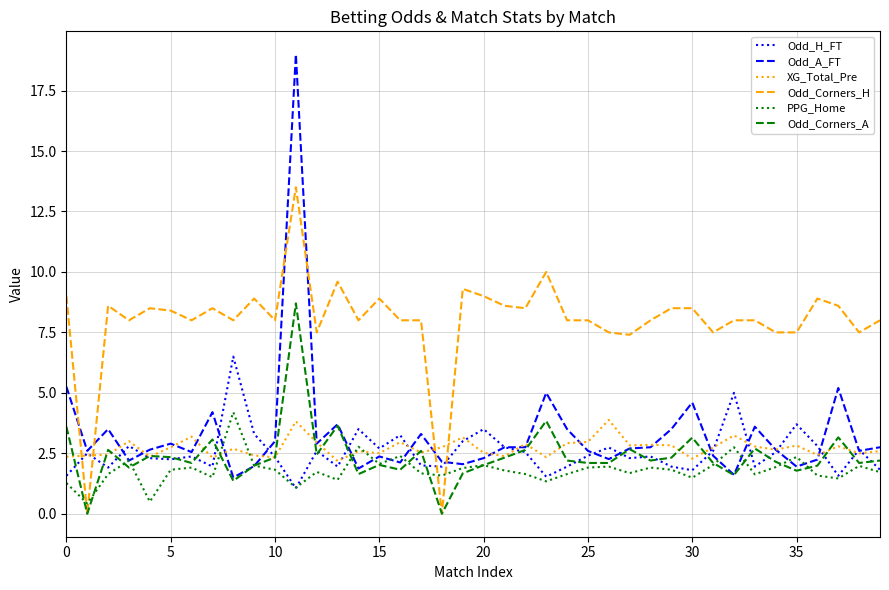

What is the average value of the Odd_H_FT series?

2.6